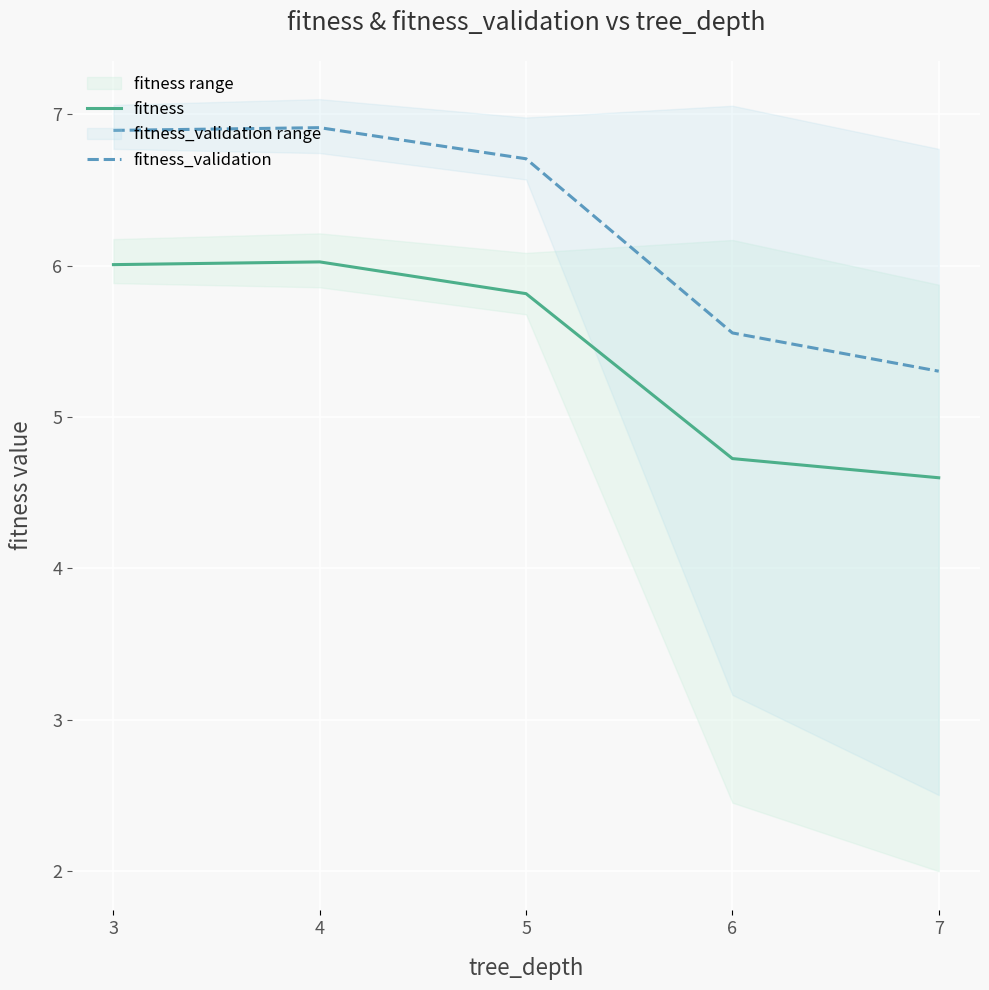

How many data points in fitness_validation are less than 6?

2